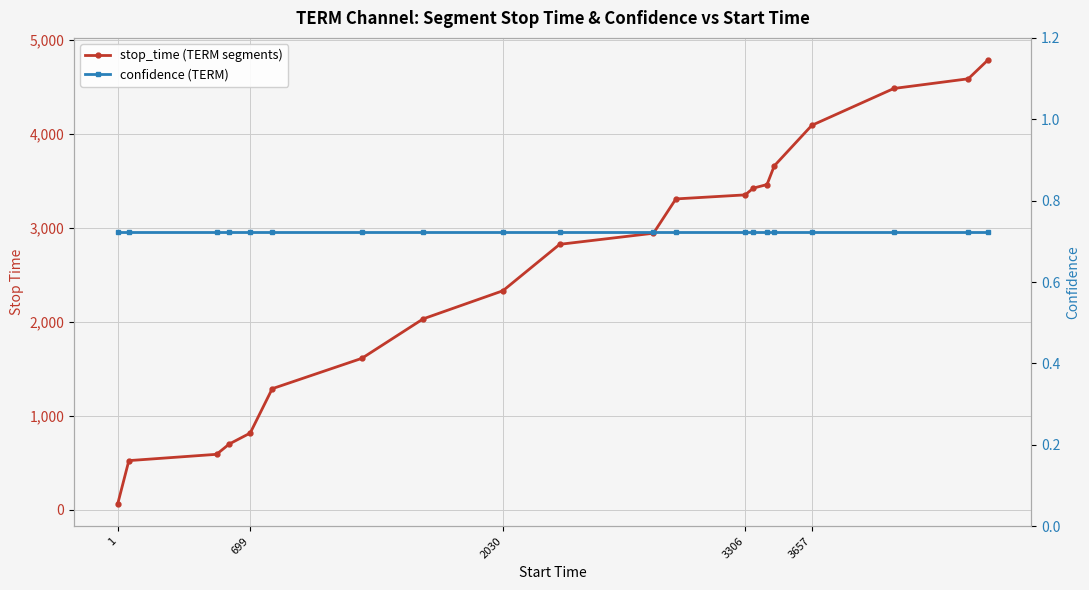

Rank the series by their average value, from lowest to highest.

confidence (TERM), stop_time (TERM segments)